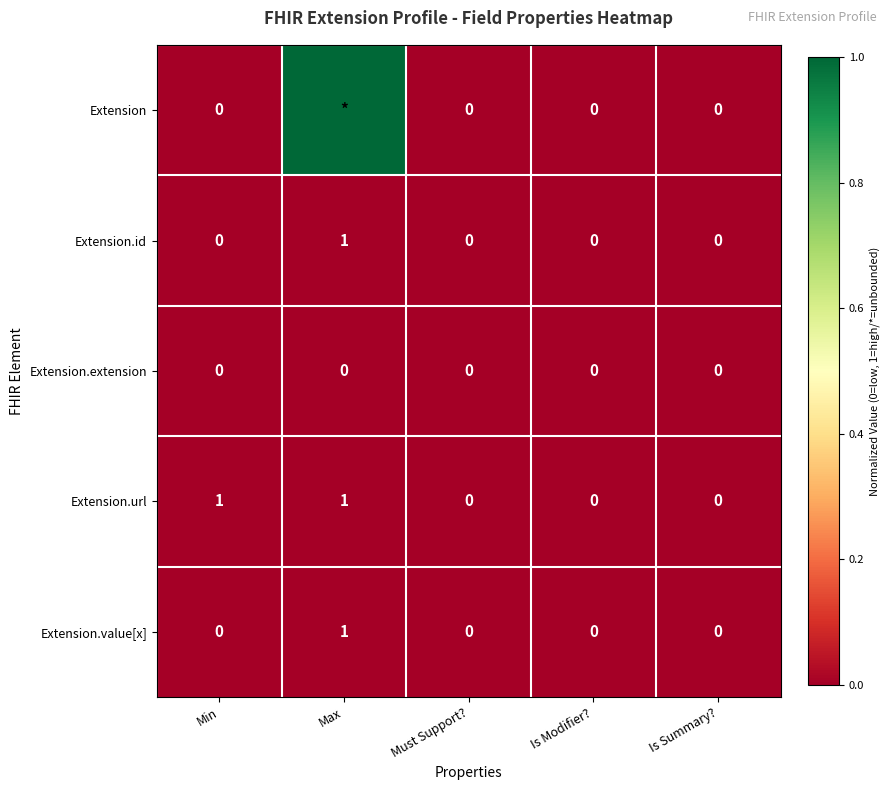

How many Extension.value[x] values are between 0 and 1?

5